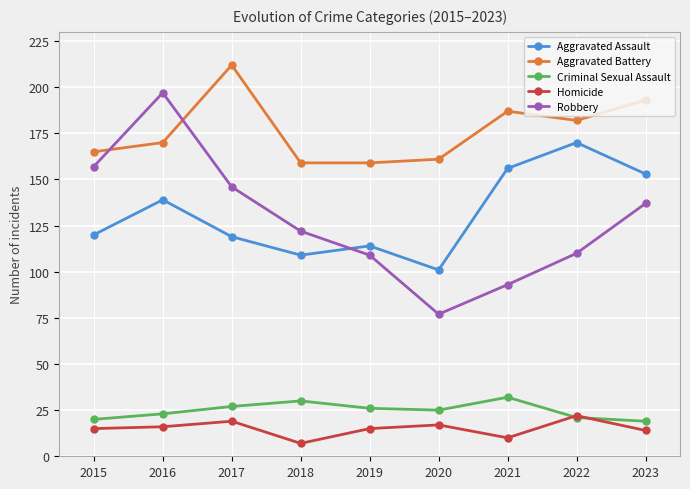

Reading left to right, what are all the values shown in this chart?

Aggravated Assault: 2015=120	2016=139	2017=119	2018=109	2019=114	2020=101	2021=156	2022=170	2023=153
Aggravated Battery: 2015=165	2016=170	2017=212	2018=159	2019=159	2020=161	2021=187	2022=182	2023=193
Criminal Sexual Assault: 2015=20	2016=23	2017=27	2018=30	2019=26	2020=25	2021=32	2022=21	2023=19
Homicide: 2015=15	2016=16	2017=19	2018=7	2019=15	2020=17	2021=10	2022=22	2023=14
Robbery: 2015=157	2016=197	2017=146	2018=122	2019=109	2020=77	2021=93	2022=110	2023=137